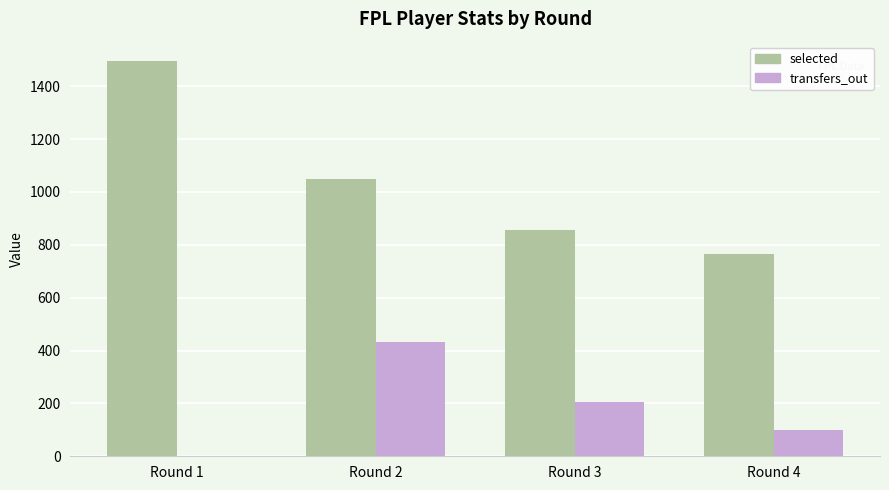

Reading left to right, extract all data points from this chart.

selected: Round 1=1494	Round 2=1050	Round 3=855	Round 4=766
transfers_out: Round 1=0	Round 2=431	Round 3=204	Round 4=98